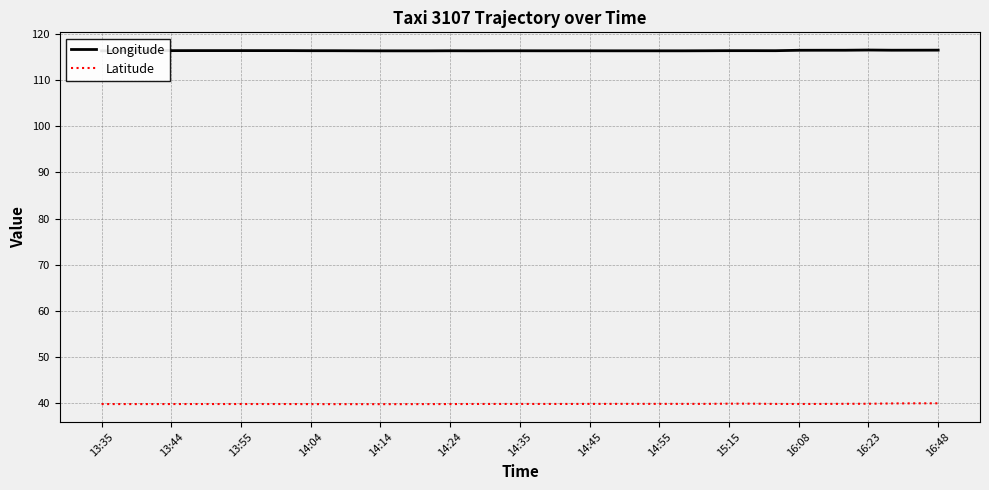

What is the average value of the Longitude series?

116.4